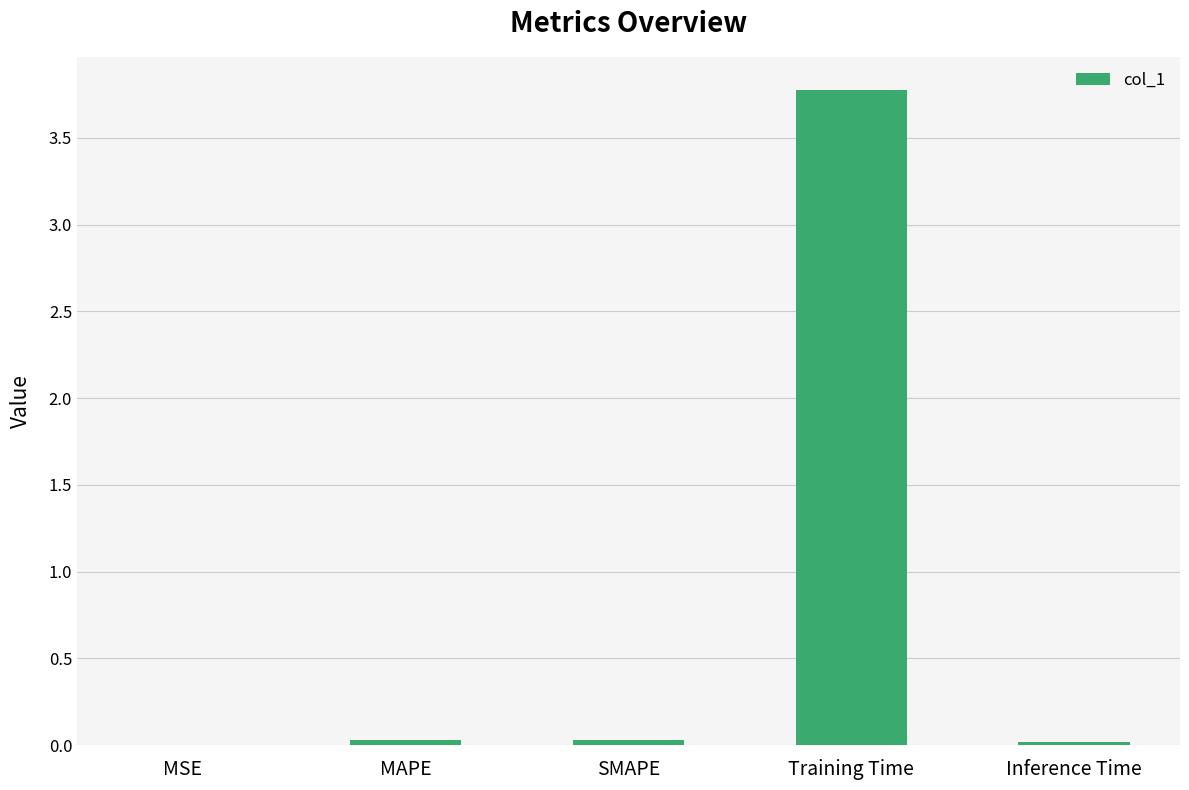

Which has a higher value, MAPE or Training Time?

Training Time